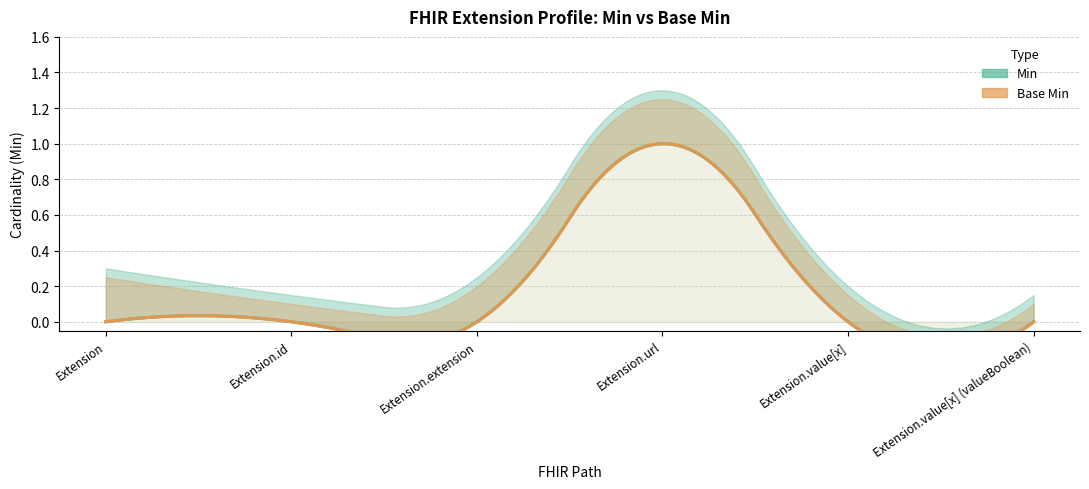

True or false: Base Min and Min intersect in this chart.

False